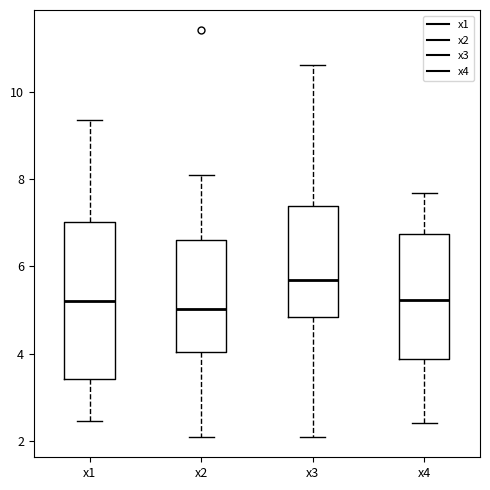

Where does the upper whisker of the box for x3 end on the y-axis? The values are not printed on the chart, so give them approximately, as read against the axis.

10.6